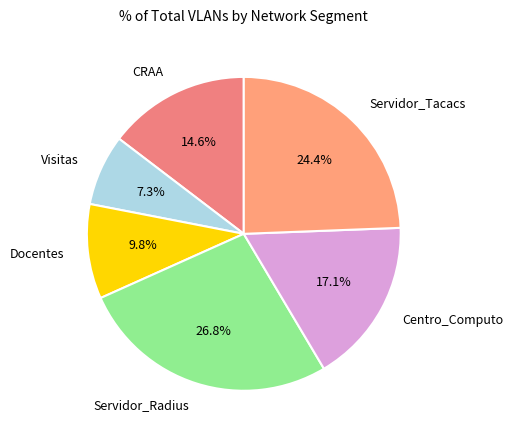

Is it true that CRAA is 7% of the pie?

False